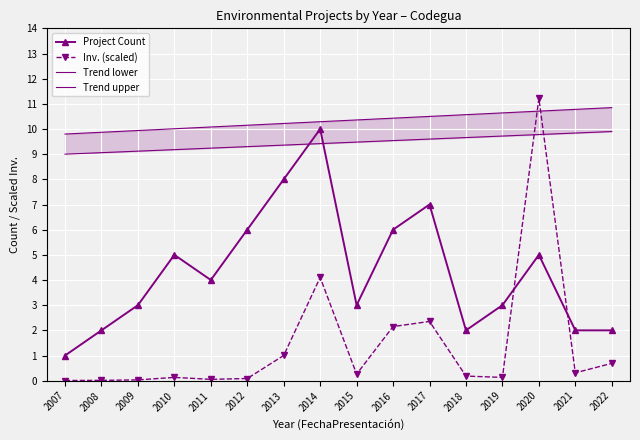

At 2022, list the series in order from largest to smallest.

Trend upper, Trend lower, Project Count, Inv. (scaled)